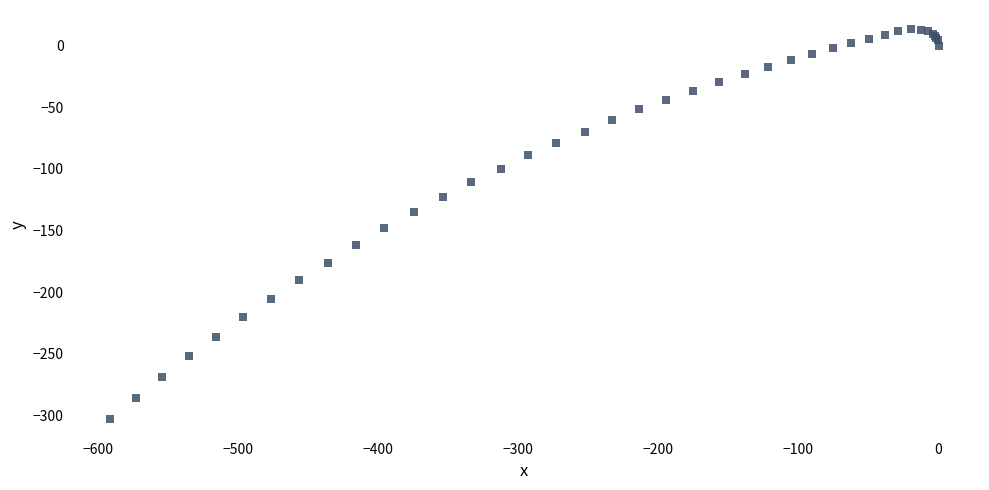

What Y value in the scatter plot is closest to -144?

-147.9